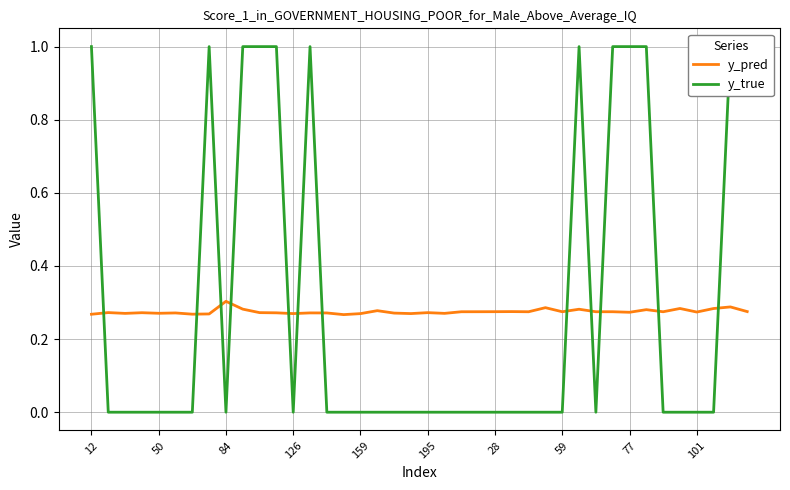

True or false: y_true has more than 1 interior local peaks.

True